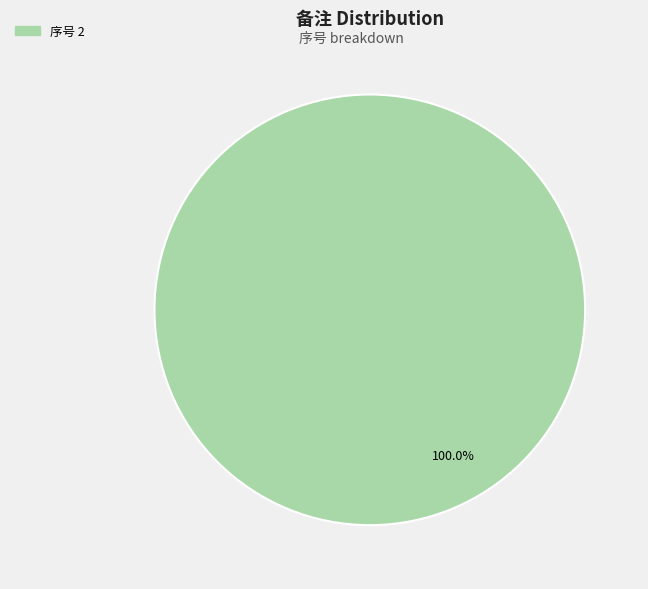

Is there any slice that represents more than half of the pie?

Yes